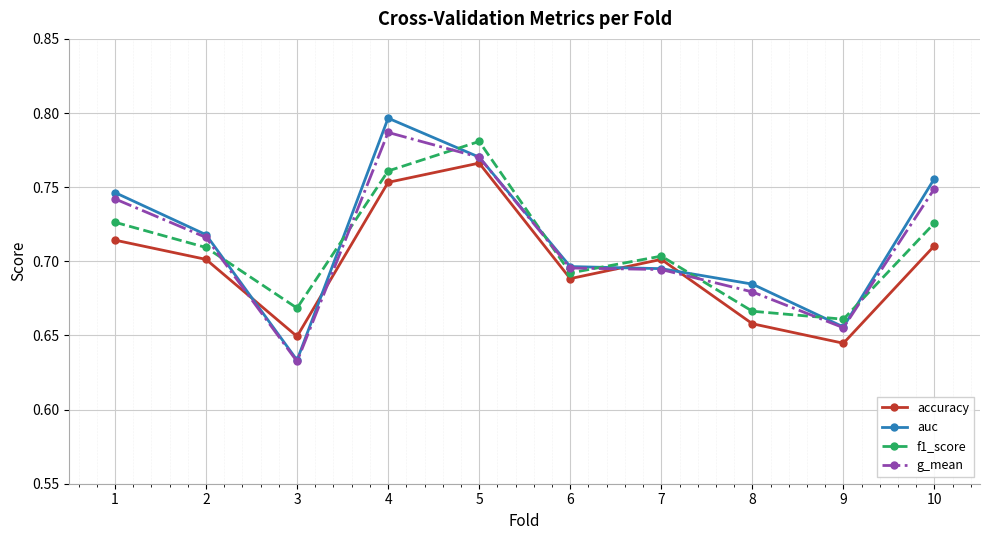

What is the difference between the second highest and second lowest values in the accuracy series?

0.1